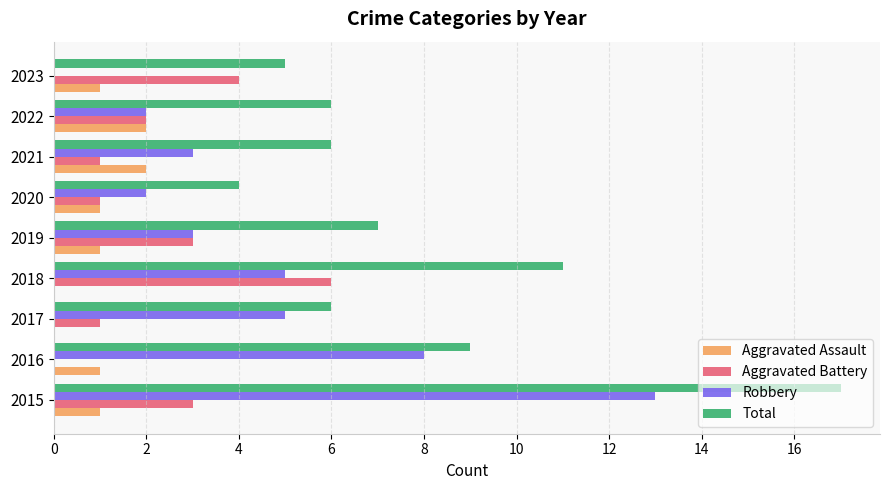

What is the sum of the Aggravated Battery values at 2023 and 2018?

10